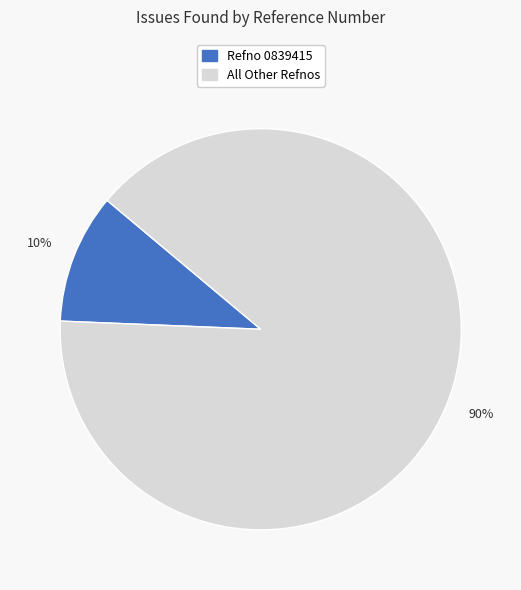

To the nearest percent, what is the average slice percentage?

50%